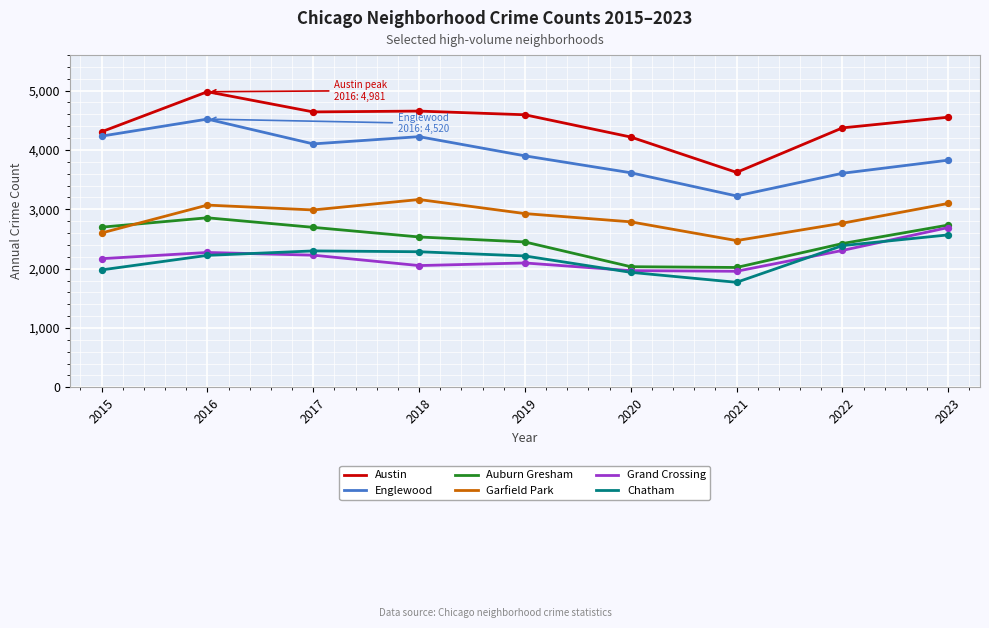

At which category is the sum across all series the highest?

2016